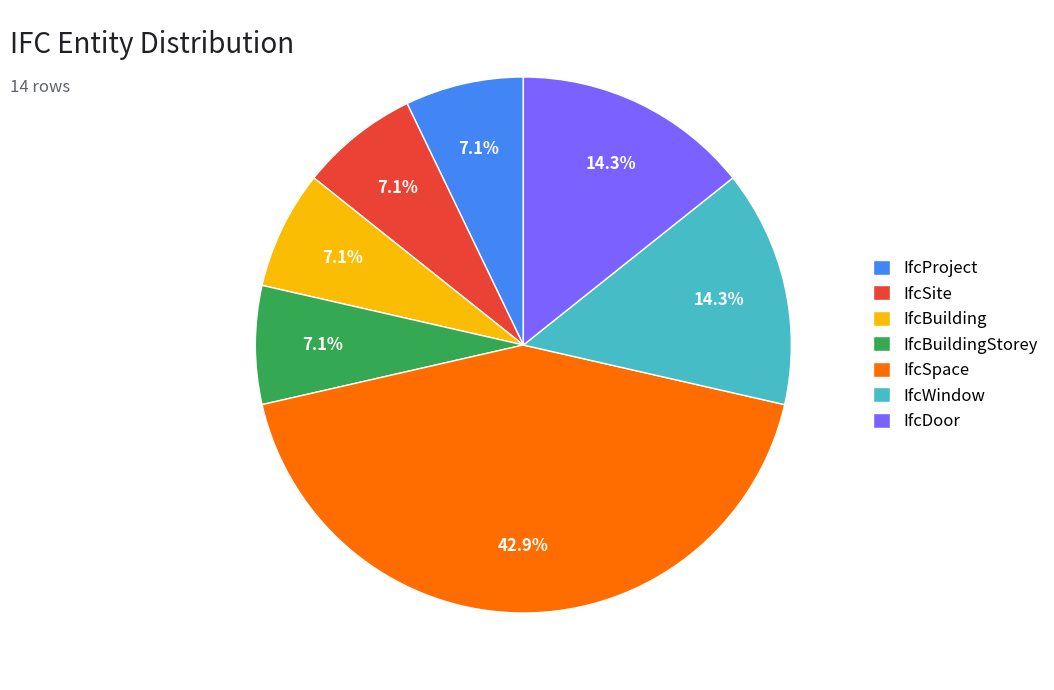

What is the ratio of the value at IfcBuilding to the value at IfcSite?

1.0